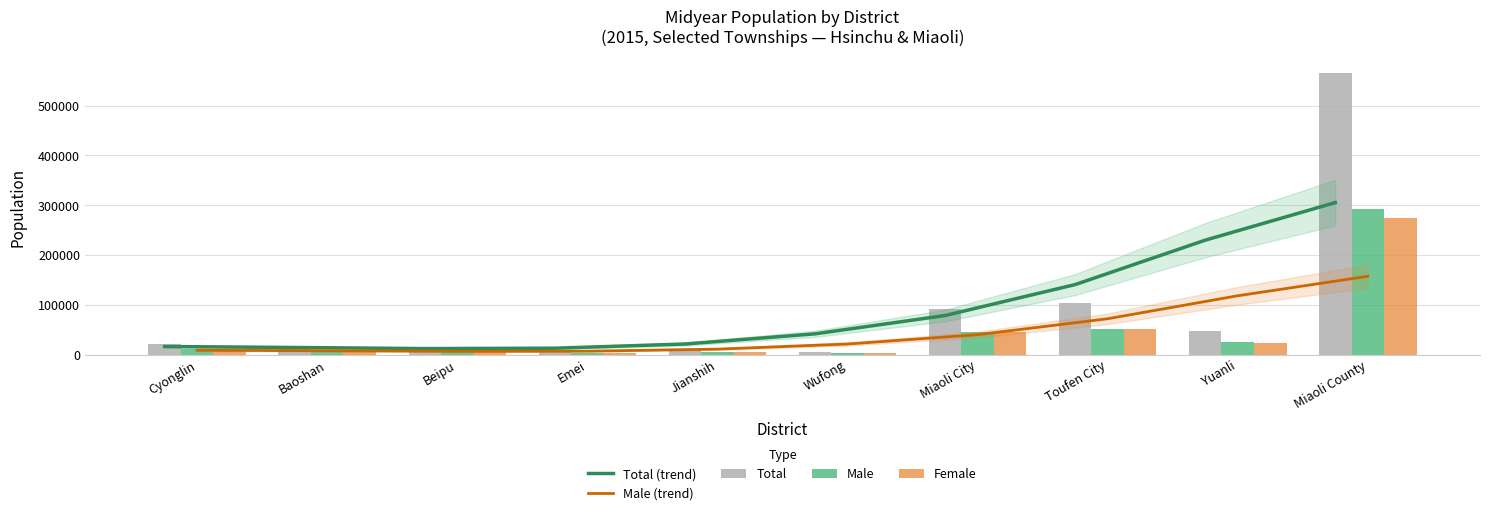

How many groups of bars are there?

10